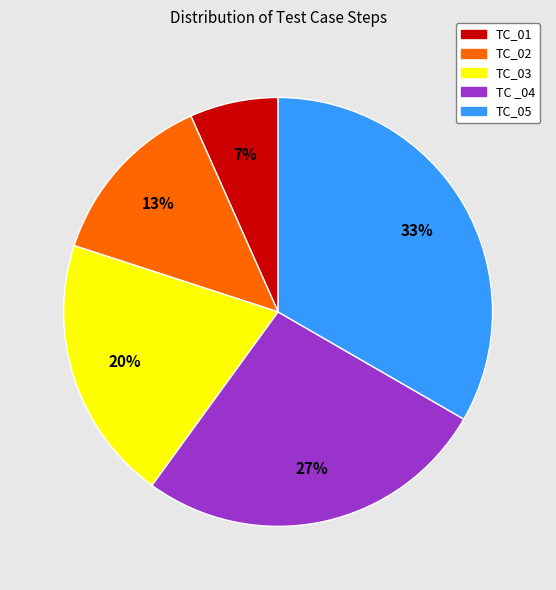

Rank the categories by value from highest to lowest.

TC_05, TC _04, TC_03, TC_02, TC_01